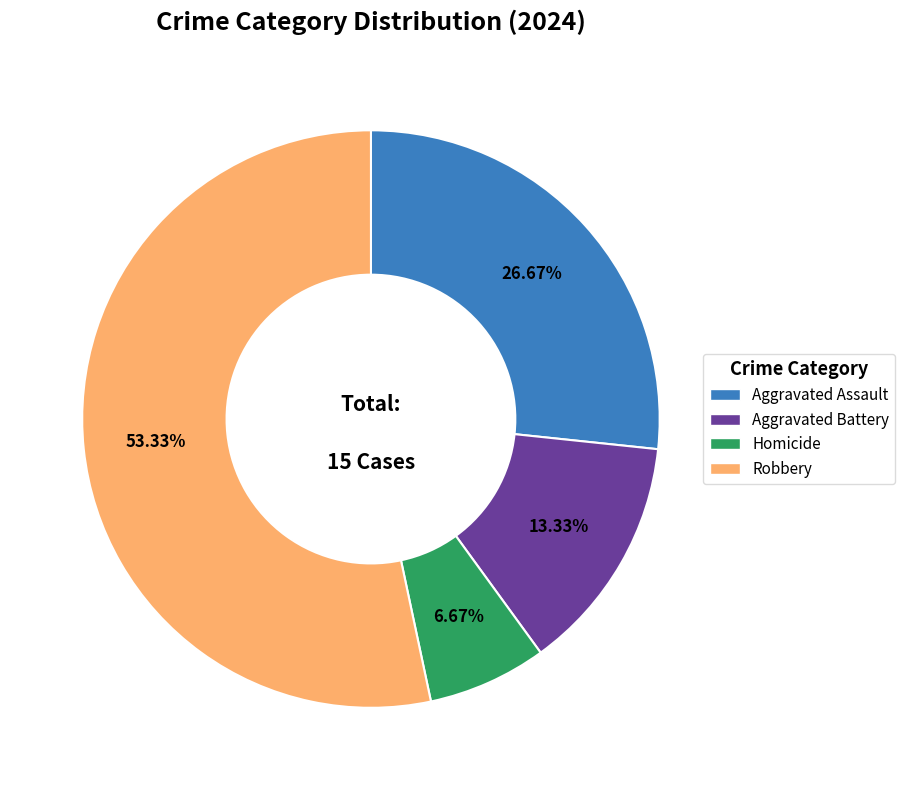

How many slices are in this pie chart?

4